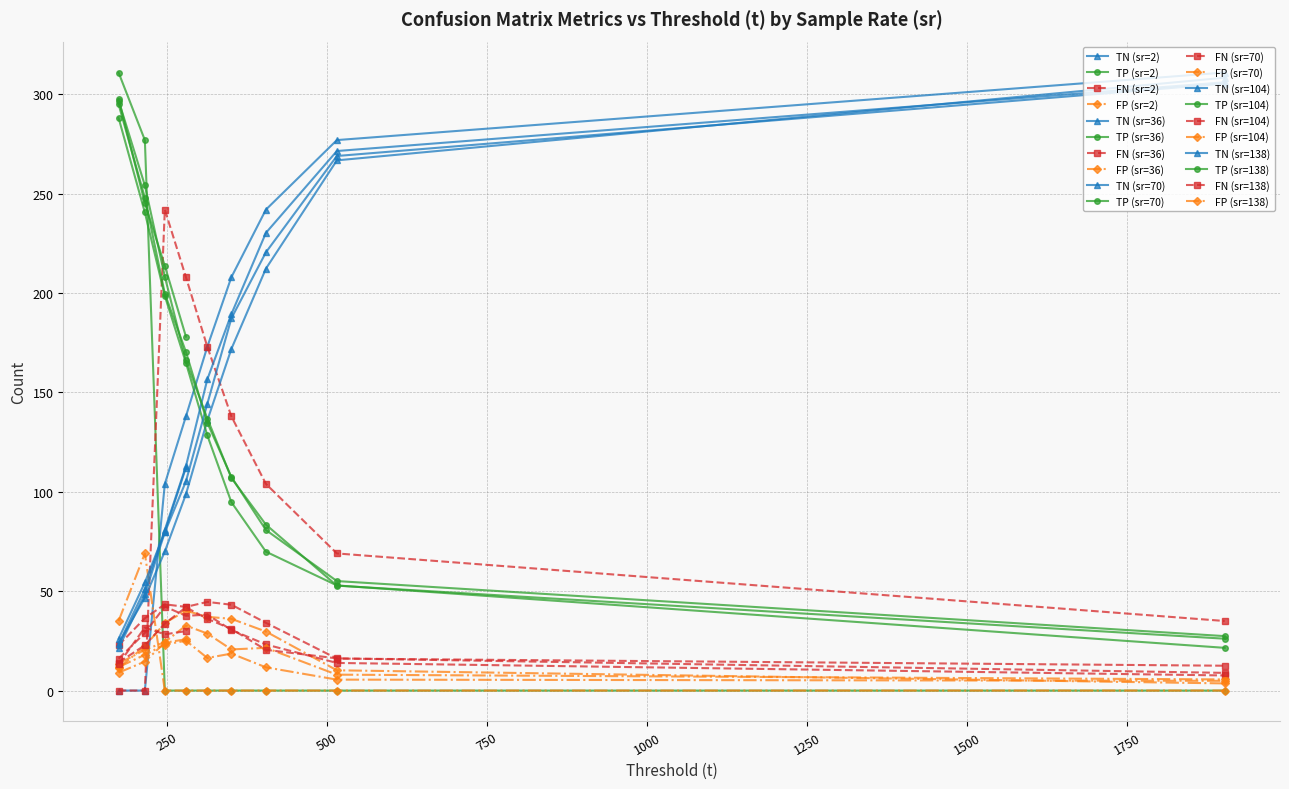

The TP series shows 240.6 at 214.959. True or false?

True